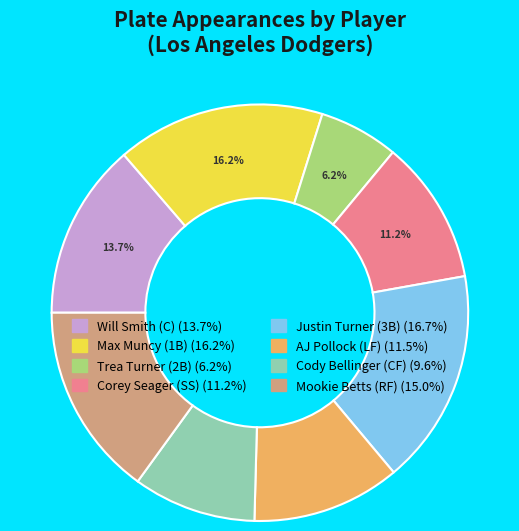

What percentage is the Will Smith (C) slice, to the nearest percent?

14%